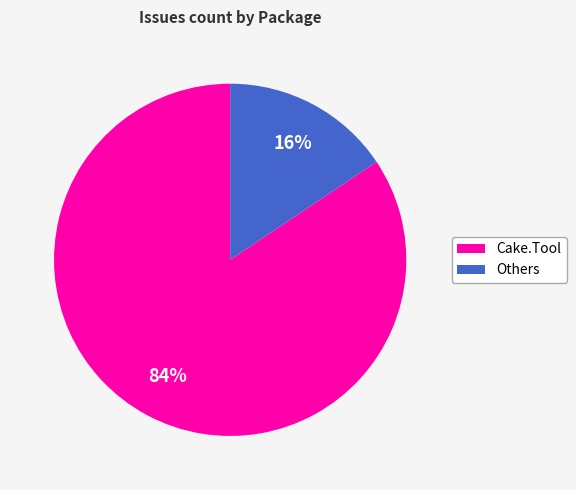

Is there a majority slice in this chart?

Yes